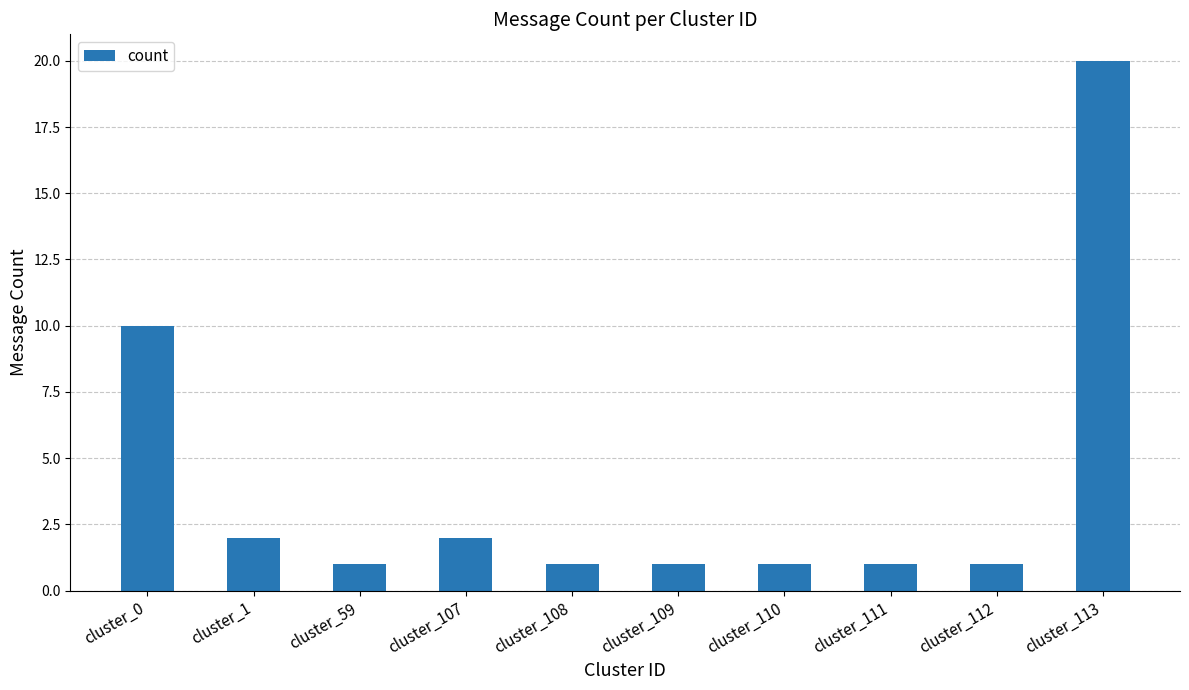

What is the ratio of the value at cluster_110 to the value at cluster_113?

0.1